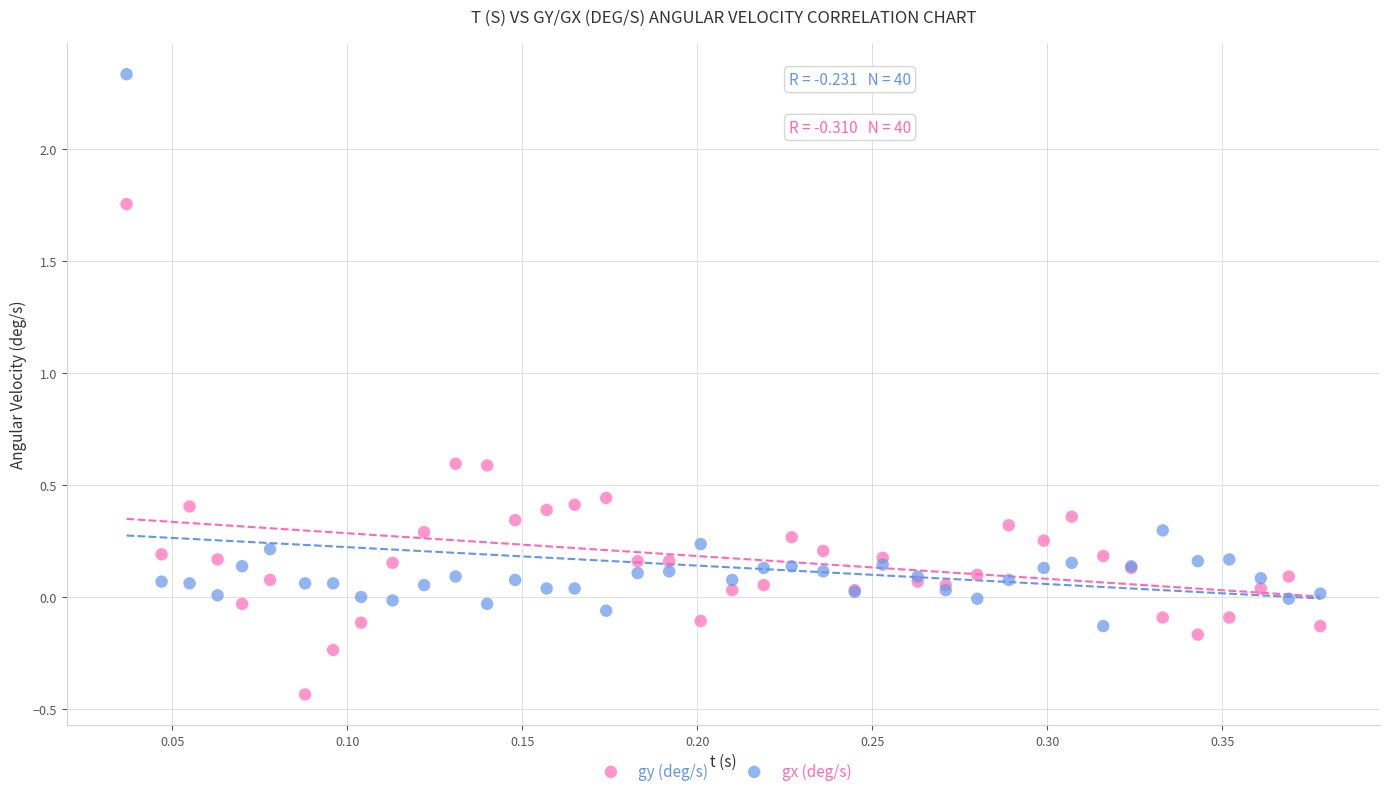

What are all the series names shown in the legend?

gy (deg/s), gx (deg/s)